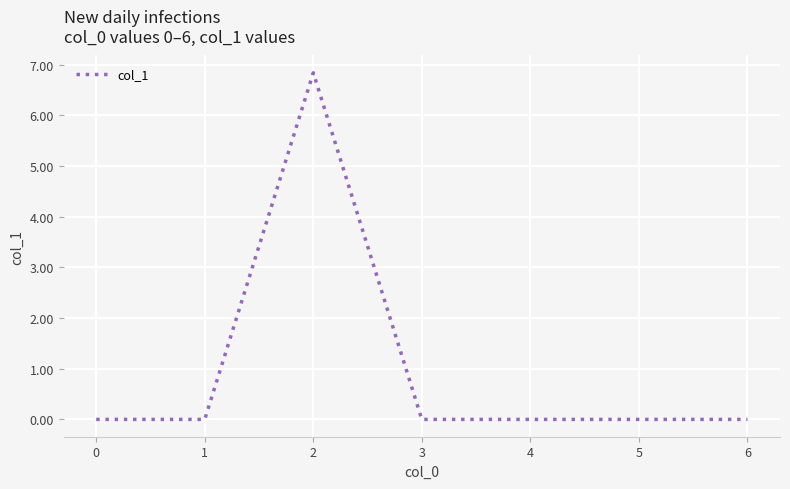

What is the average value?

1.0